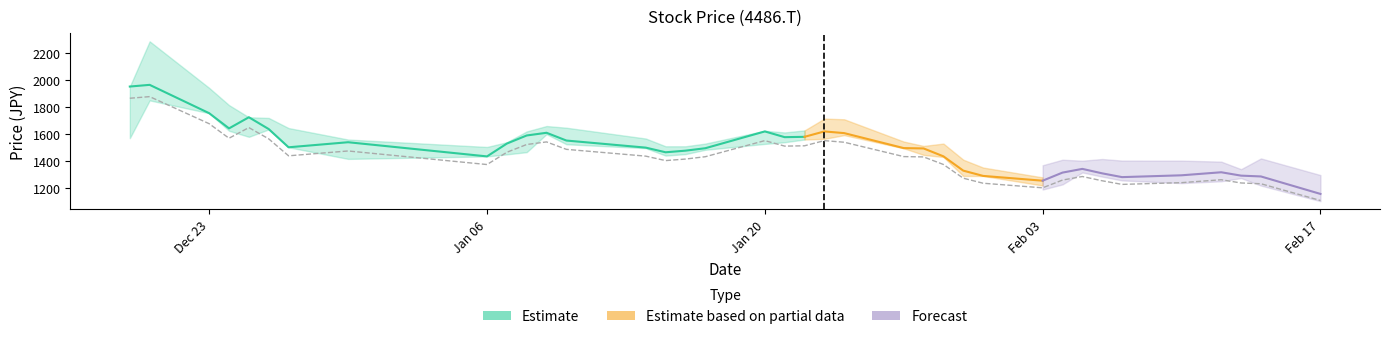

What is the value of the low point at the 21st from the left?

1565.0